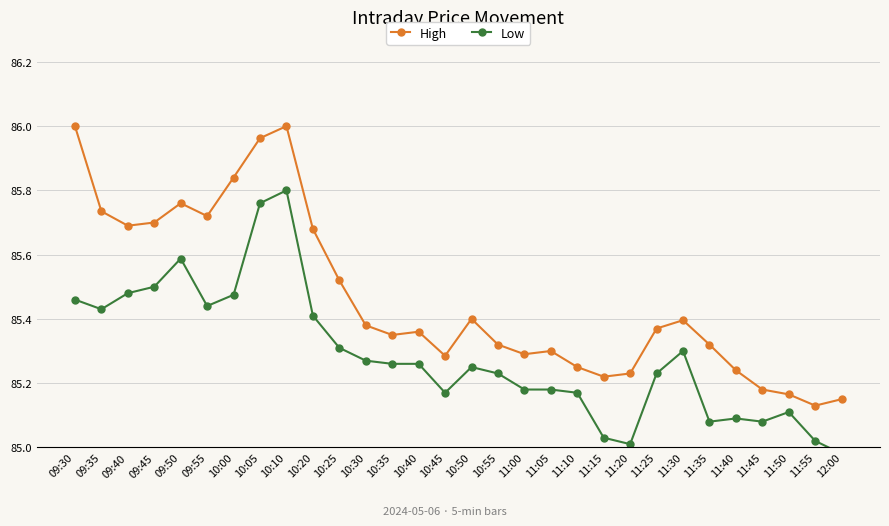

Which has a higher value, 10:35 or 11:55?

10:35